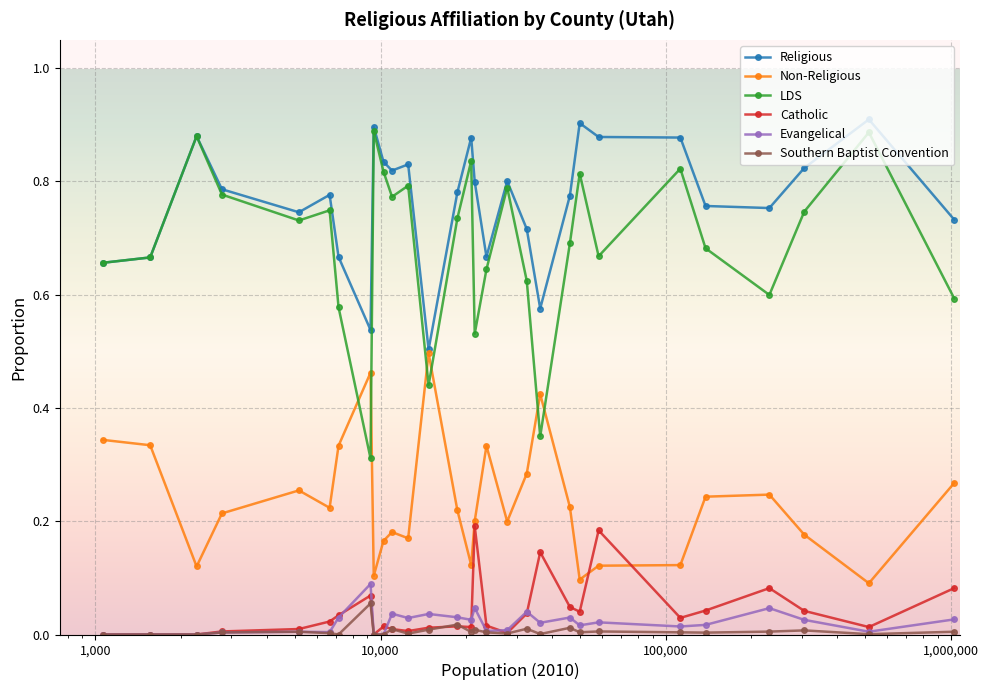

Which series has the widest spread of values?

LDS